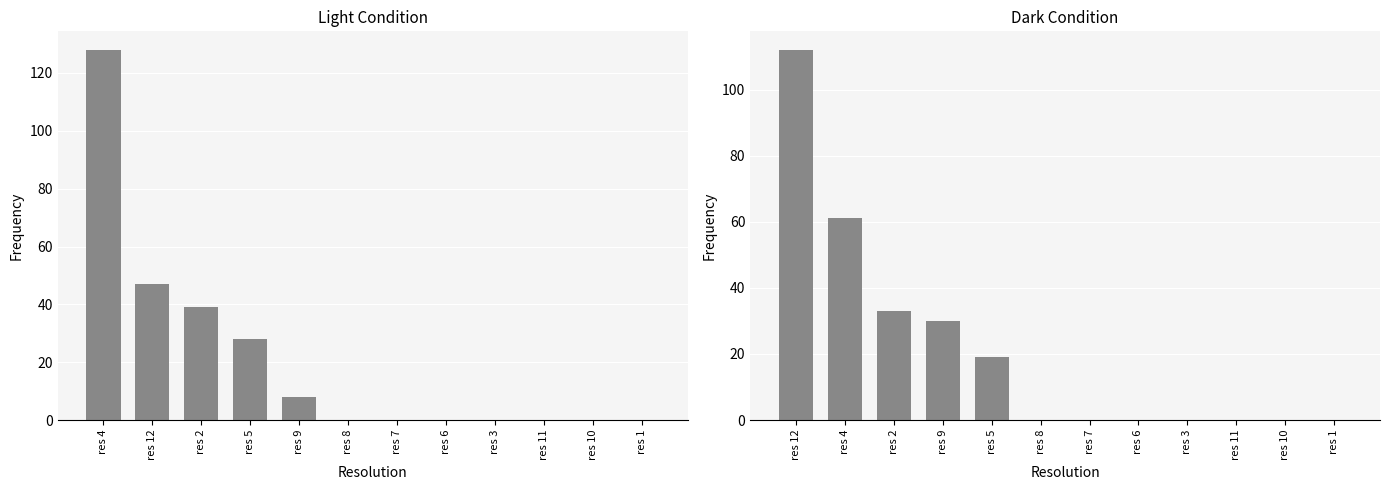

At how many categories does at least one series exceed 88?

1